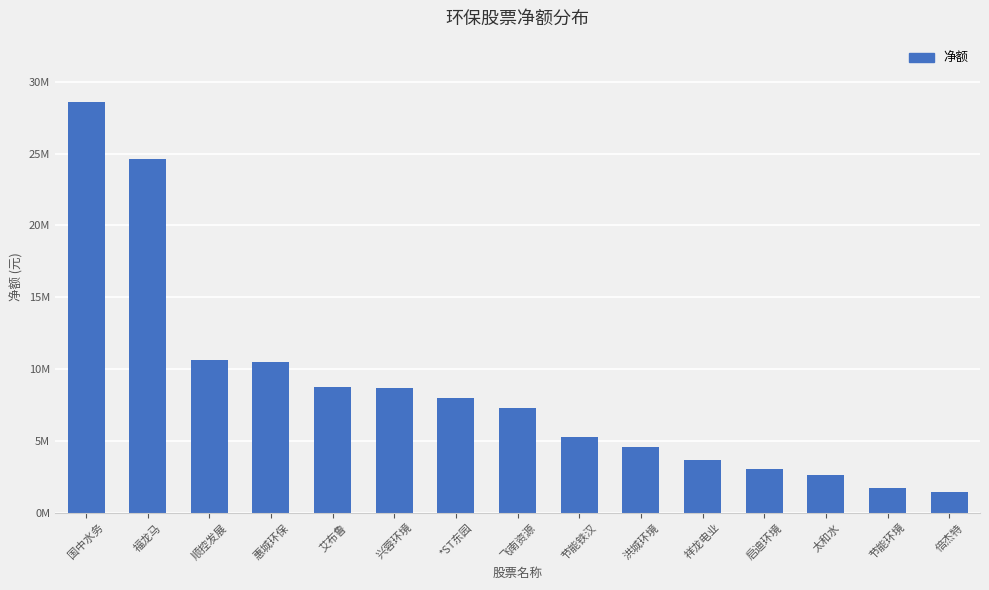

Reading left to right, extract all data points from this chart.

28574091	24599655	10635455	10457537	8749146	8676306	7977613	7273355	5283598	4588682	3679051	3069088	2591379	1682644	1455690